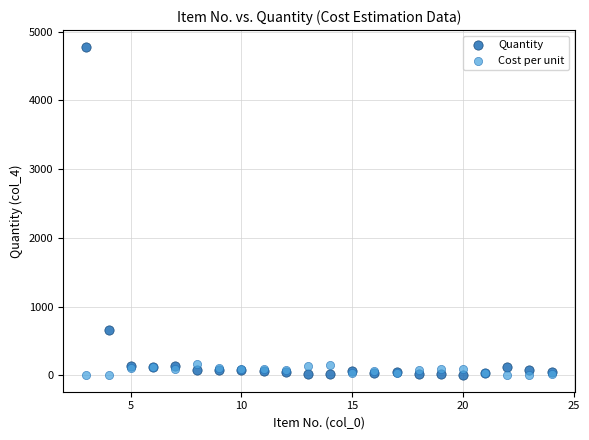

Which series contains the highest Y value?

Quantity